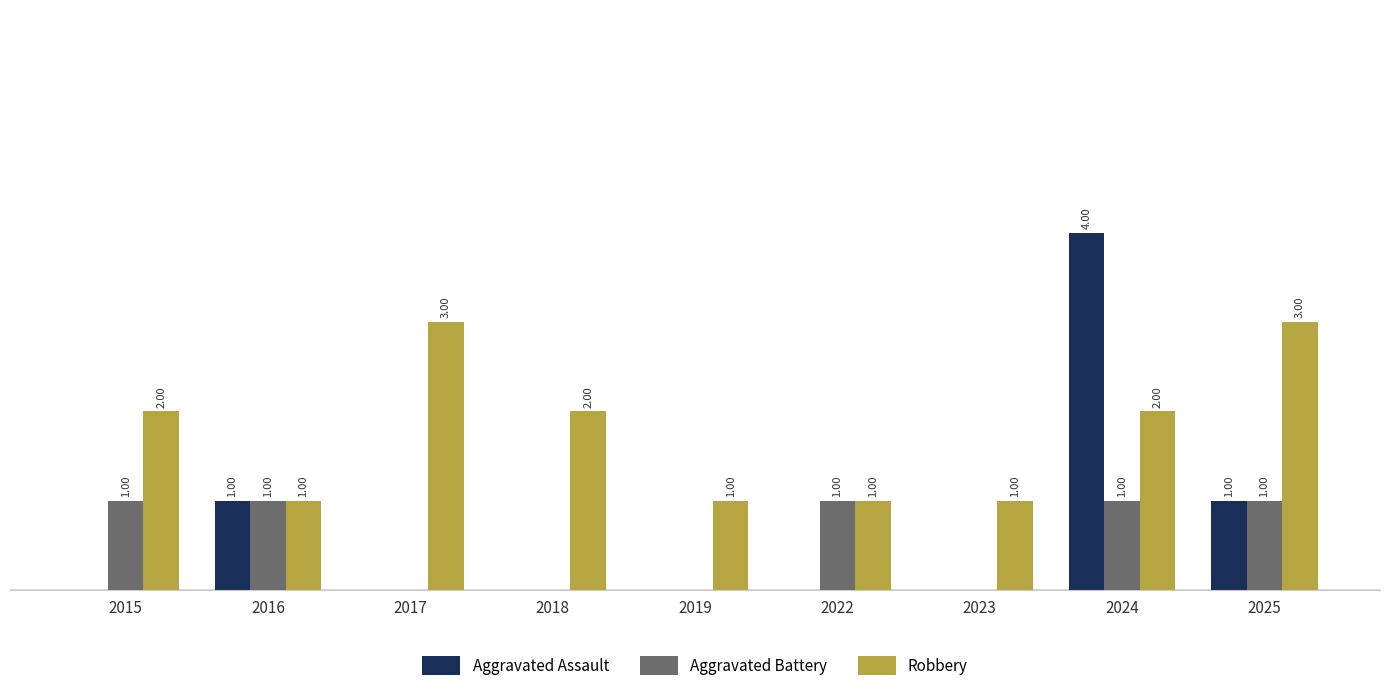

Which series changed the most between 2019 and 2022?

Aggravated Battery